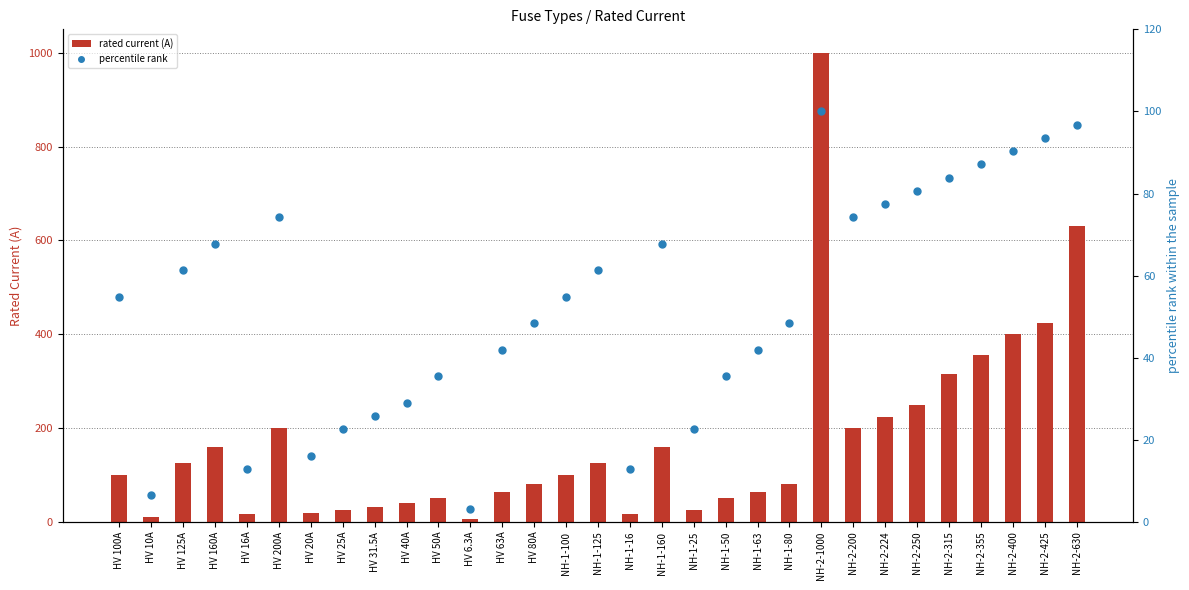

At how many categories does at least one series exceed 75?

18